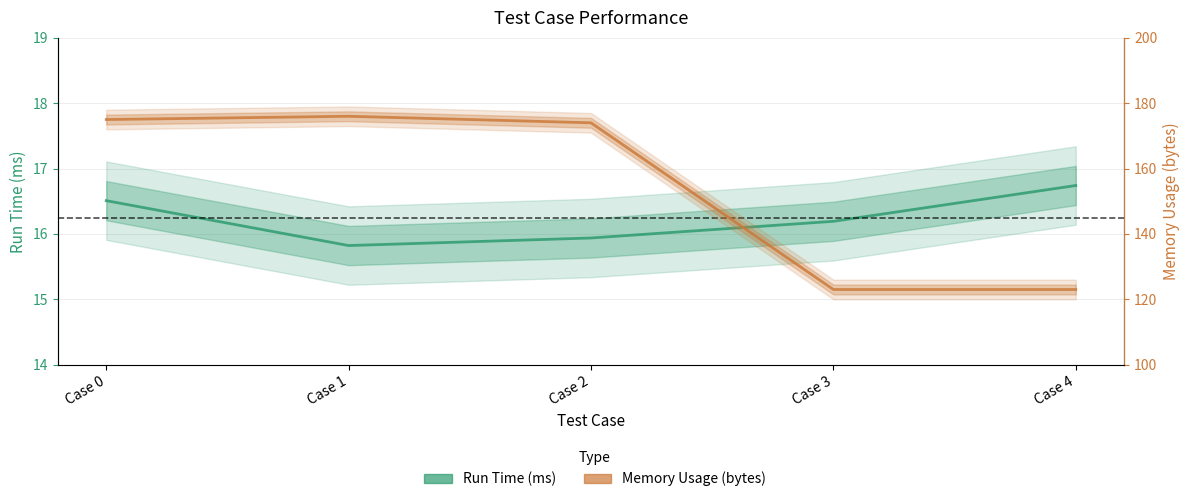

Reading left to right, what are all the values shown in this chart?

Run Time (ms): Case 0=16.5	Case 1=15.8	Case 2=15.9	Case 3=16.2	Case 4=16.7
Memory Usage (bytes): Case 0=175.0	Case 1=176.0	Case 2=174.0	Case 3=123.0	Case 4=123.0